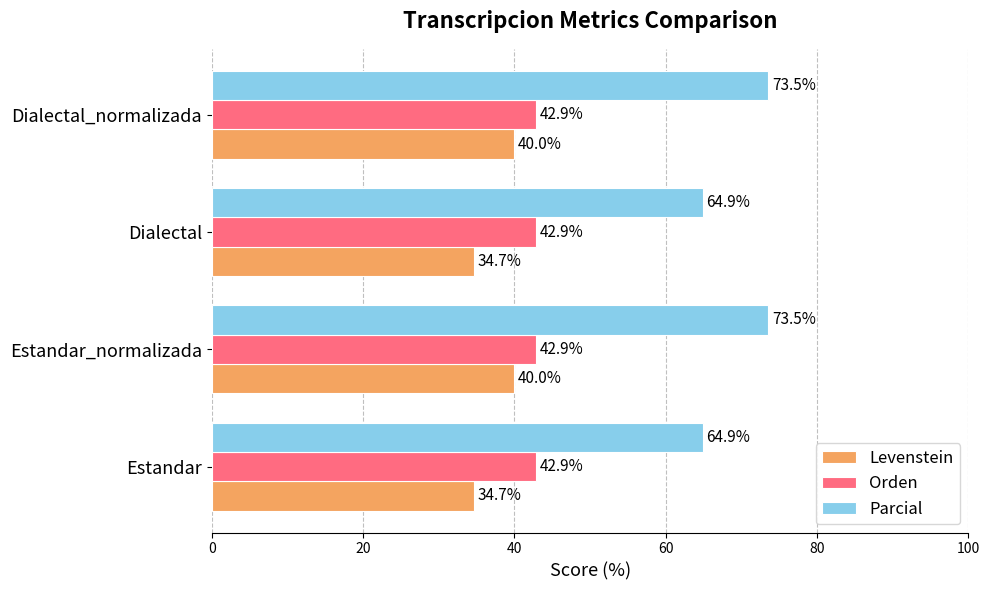

What is the lowest value of the Levenstein series?

34.7